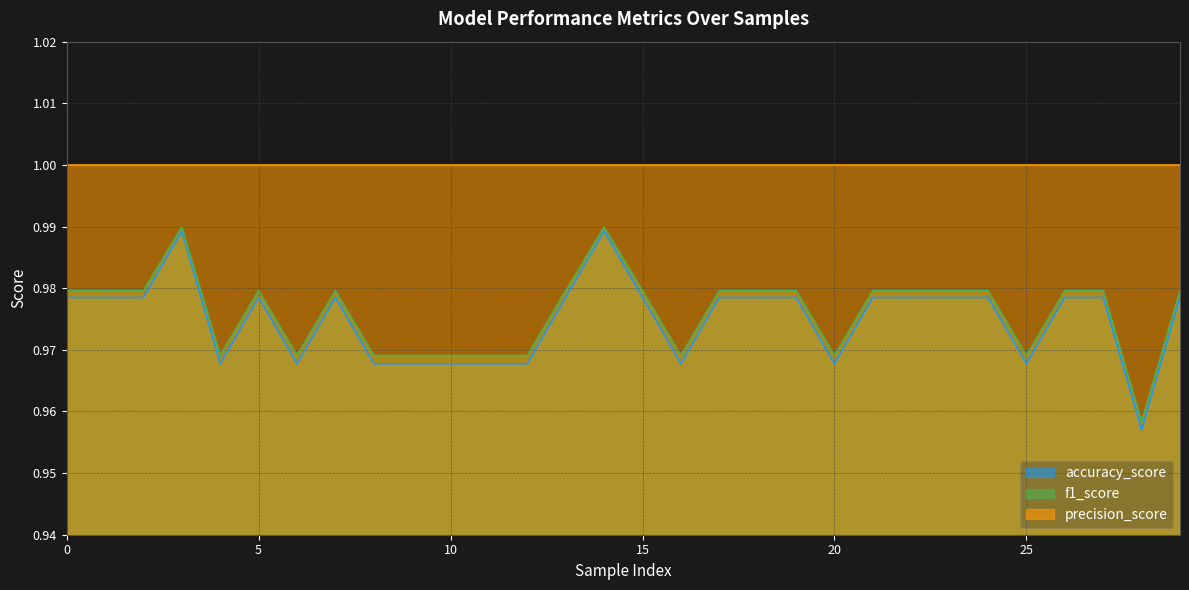

Which series has the largest total across all categories?

precision_score